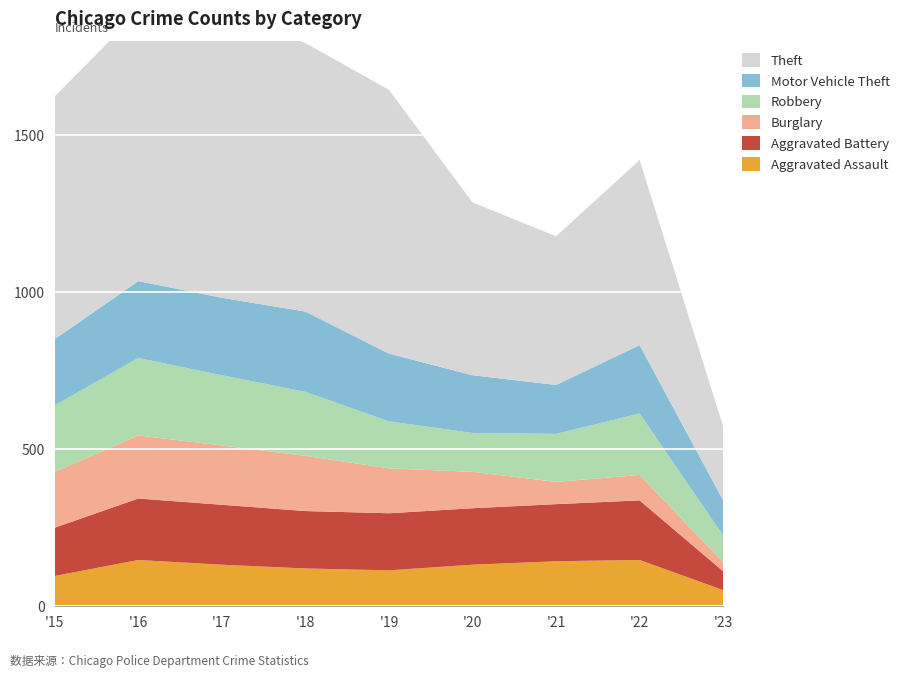

Reading left to right, transcribe all the data shown in this chart.

Theft: 774	858	916	856	841	551	474	590	236
Motor Vehicle Theft: 211	245	247	256	216	184	156	218	112
Robbery: 212	247	224	204	150	124	153	196	85
Burglary: 178	201	189	176	143	116	71	81	29
Aggravated Battery: 154	196	191	183	182	180	182	190	60
Aggravated Assault: 95	146	131	119	113	131	142	146	50